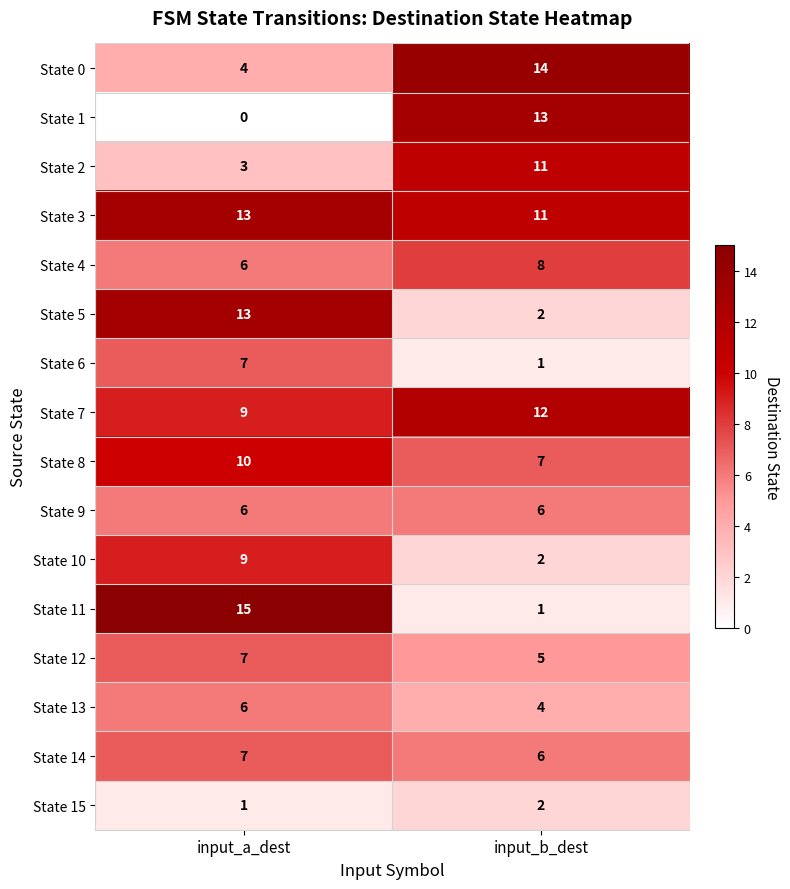

What is the greatest value displayed?

15